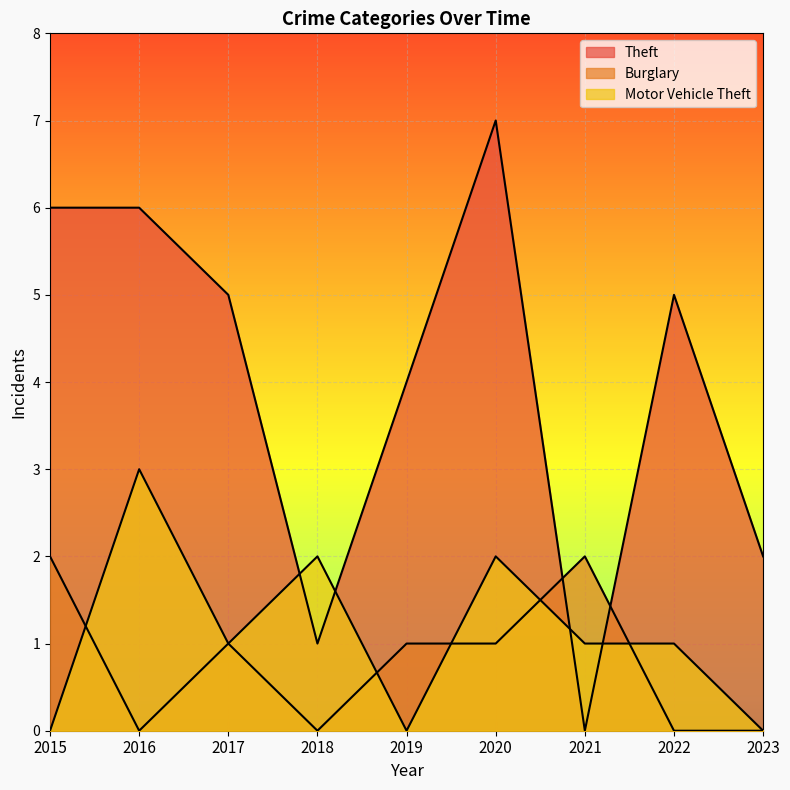

How many lines are shown in the chart?

3